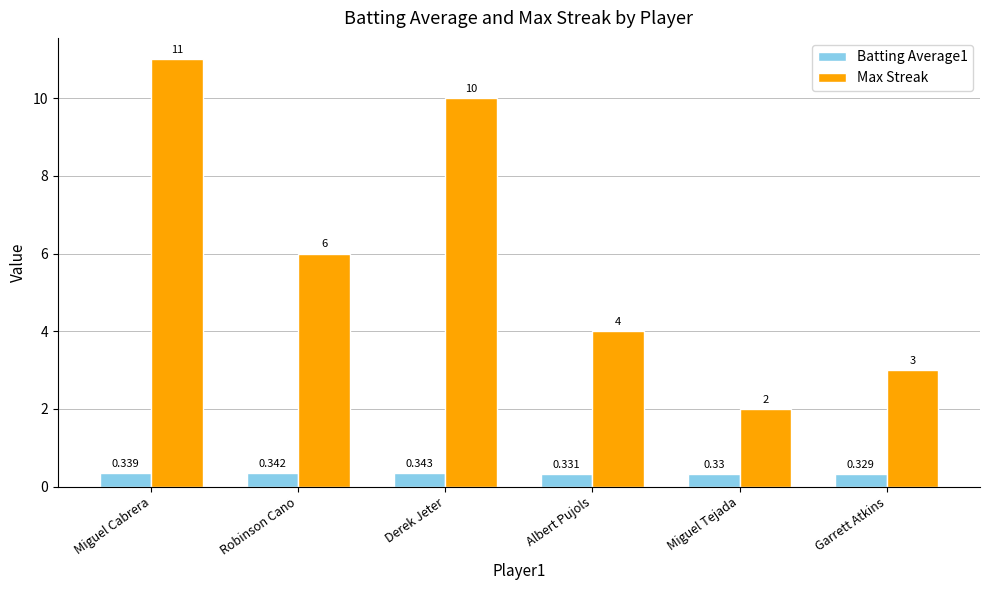

Does the chart contain any negative values?

No